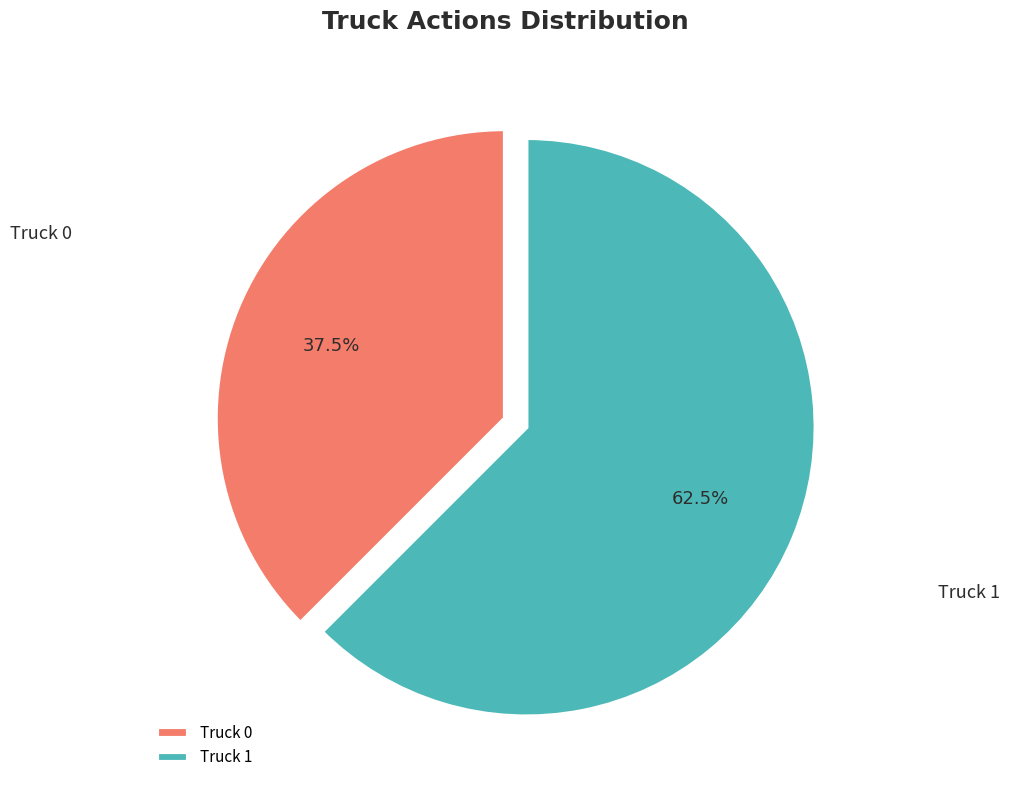

How many segments does this pie chart have?

2